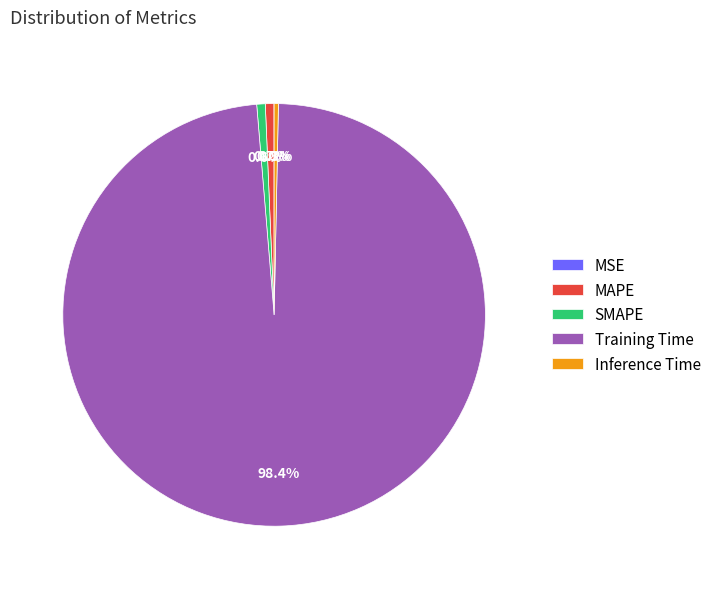

Combined, what portion of the pie is SMAPE and Training Time?

99.0%